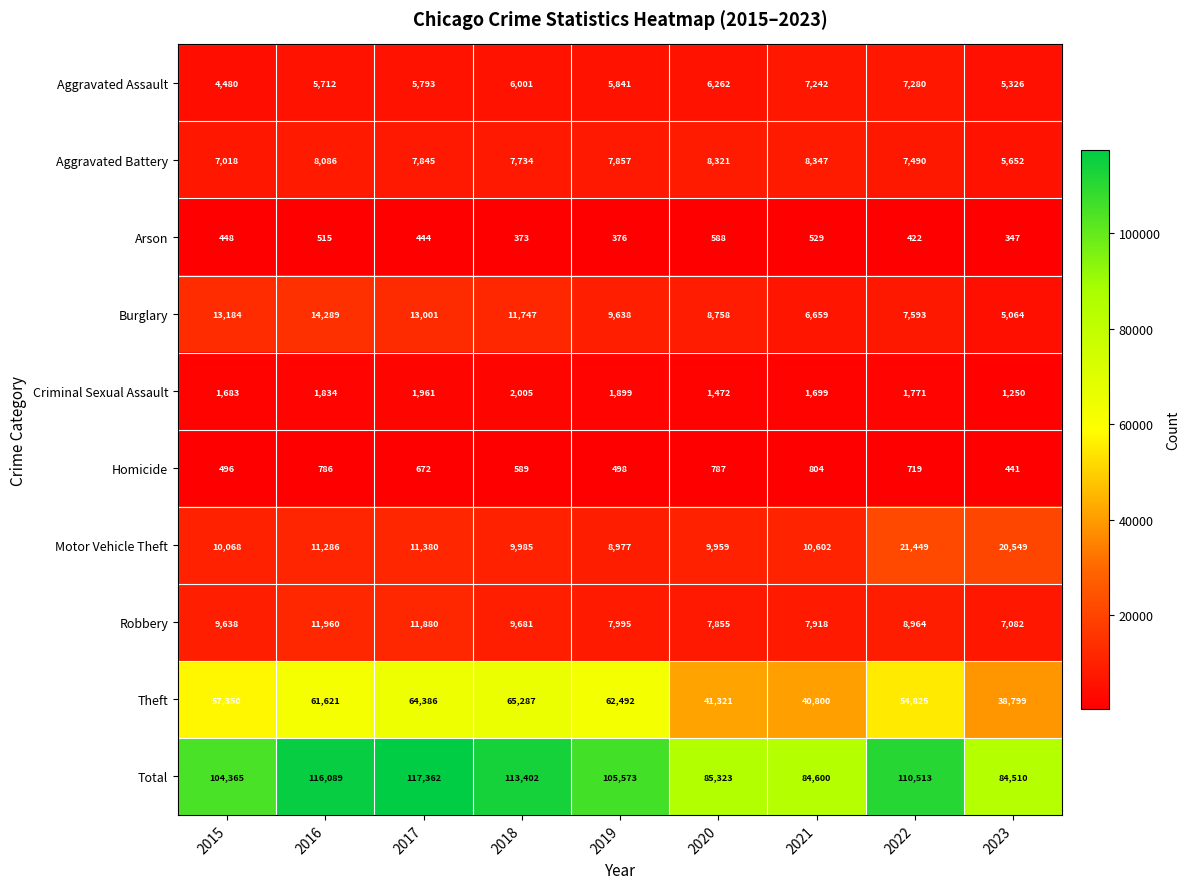

Which series has the widest spread of values?

Total